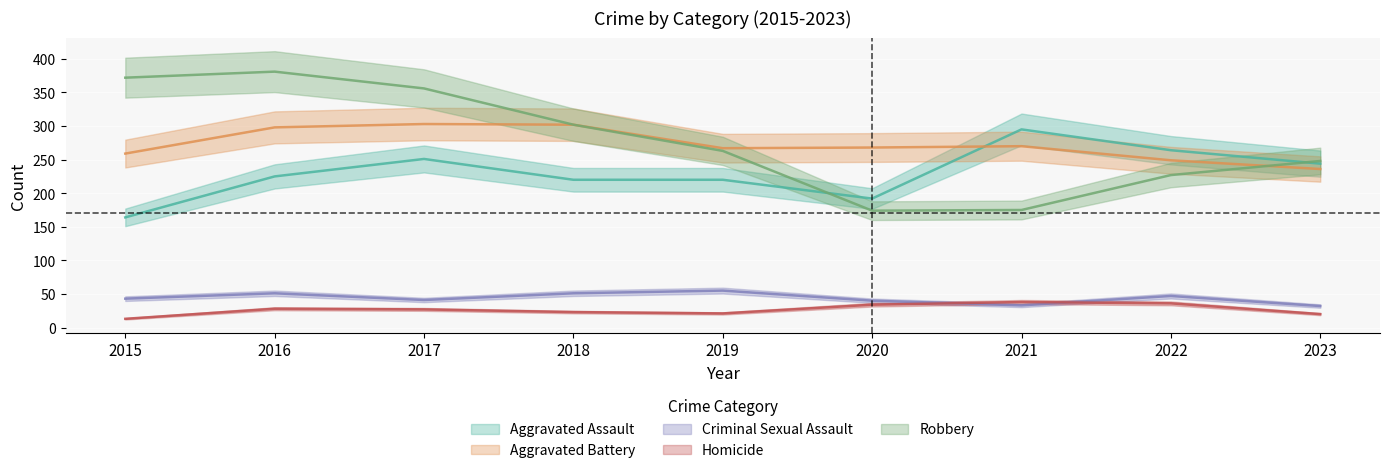

True or false: Robbery and Criminal Sexual Assault intersect in this chart.

False